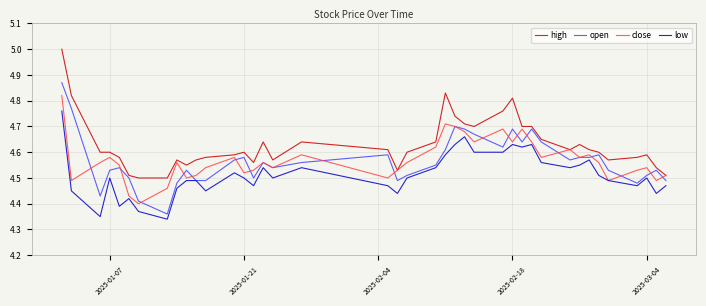

List the series in order of their peak value, lowest first.

low, close, open, high